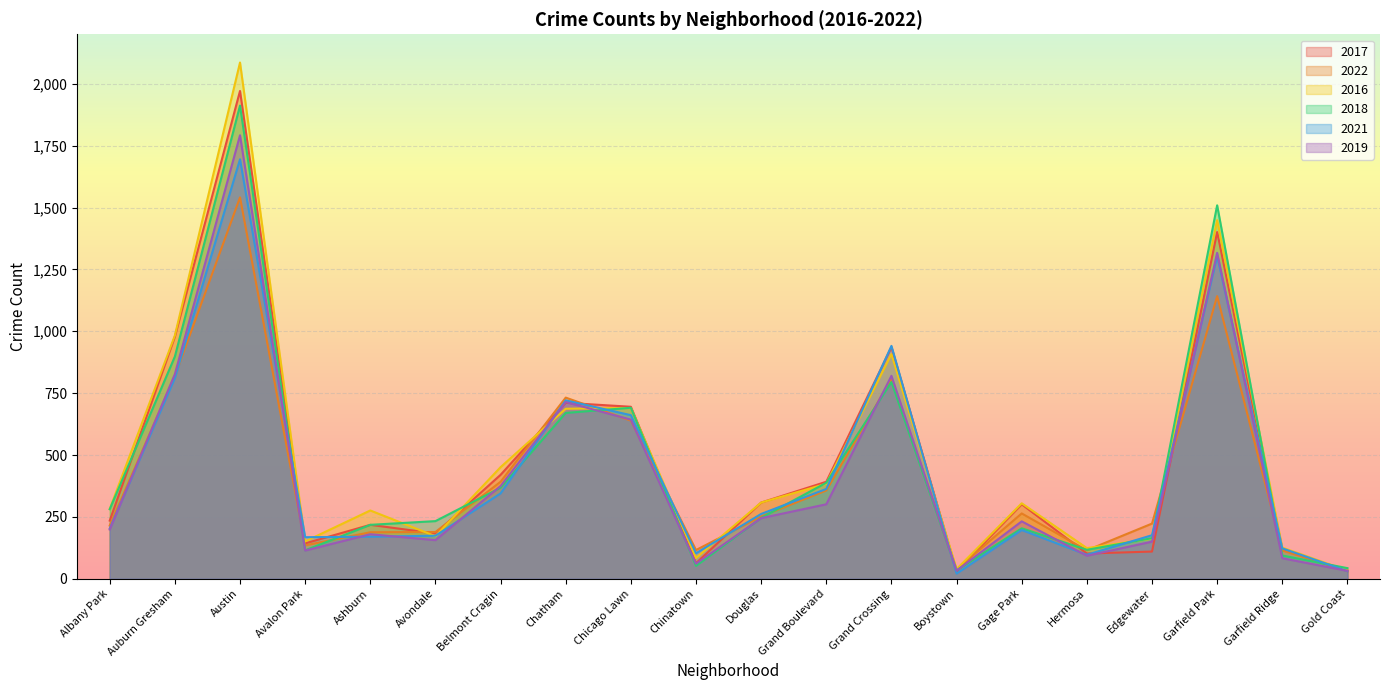

Which series has the largest range (max minus min)?

2016